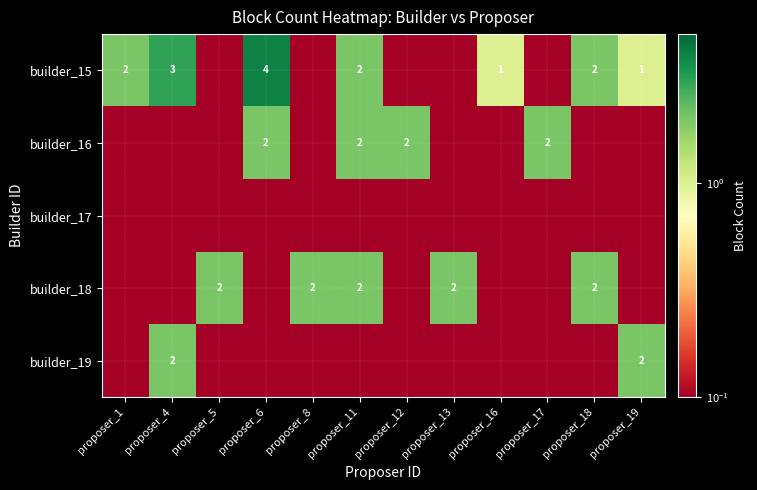

Which has a higher value, proposer_5 or proposer_18?

proposer_18